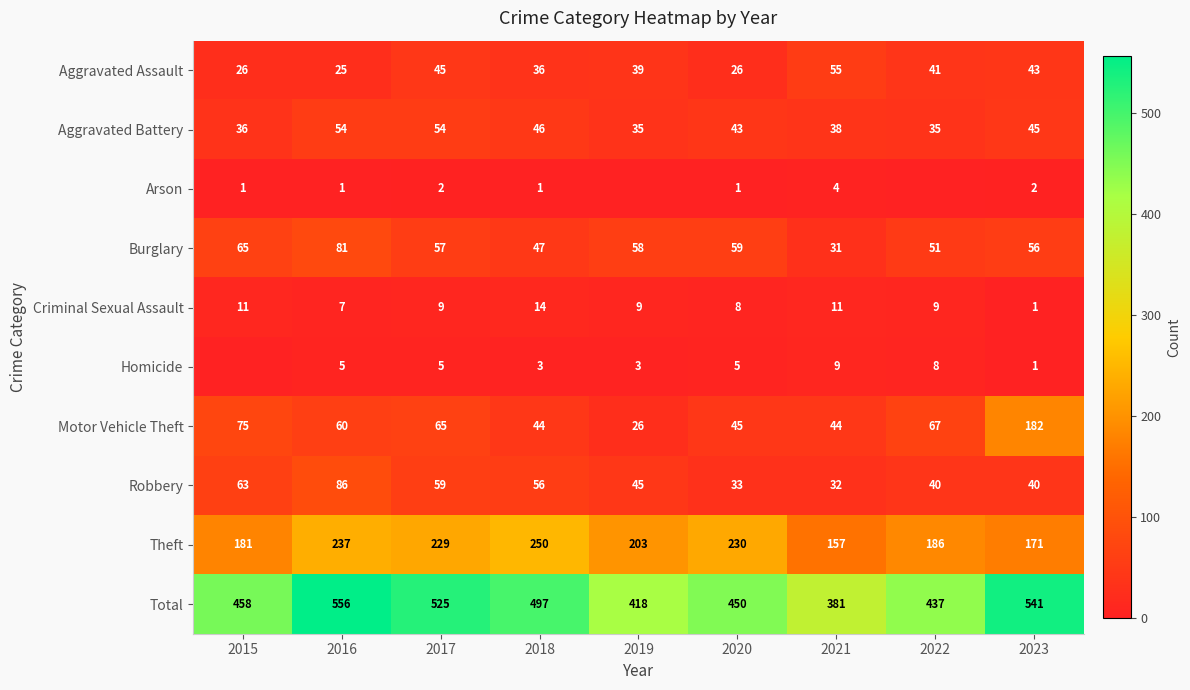

At how many categories does at least one series exceed 157?

9